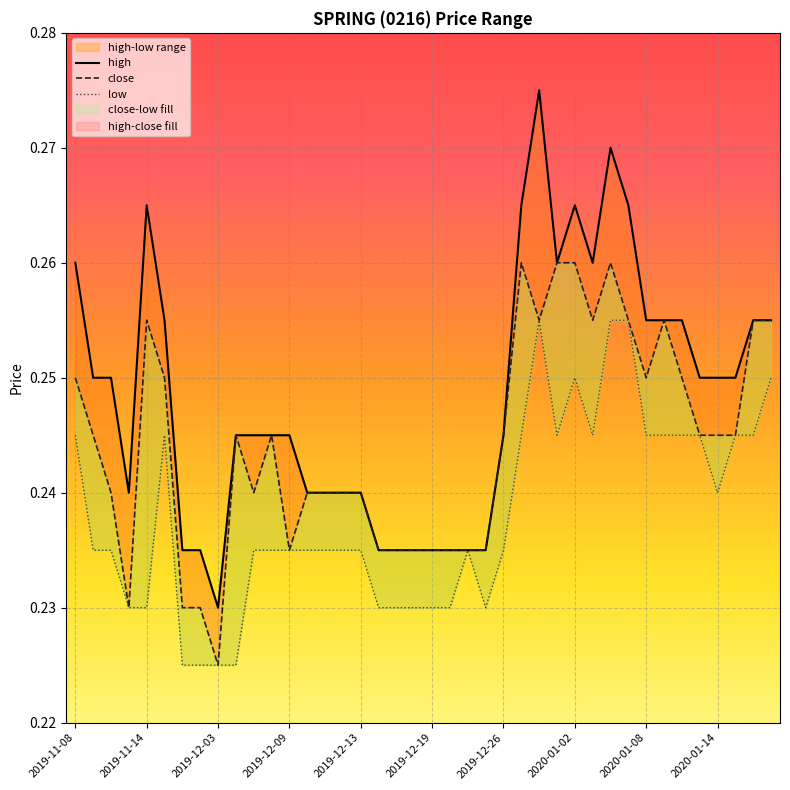

What is the total value across all series at 2019-12-04?

0.7